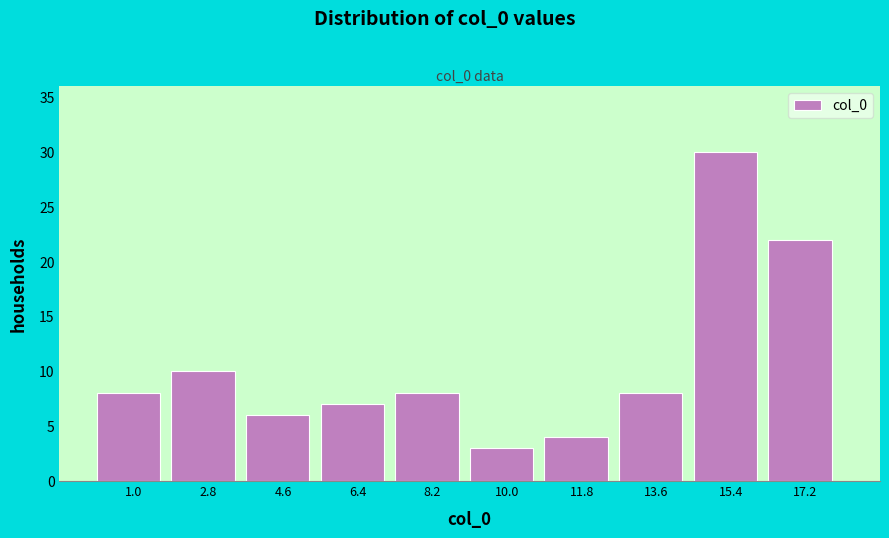

Reading left to right, list all the values displayed in this chart.

8	10	6	7	8	3	4	8	30	22